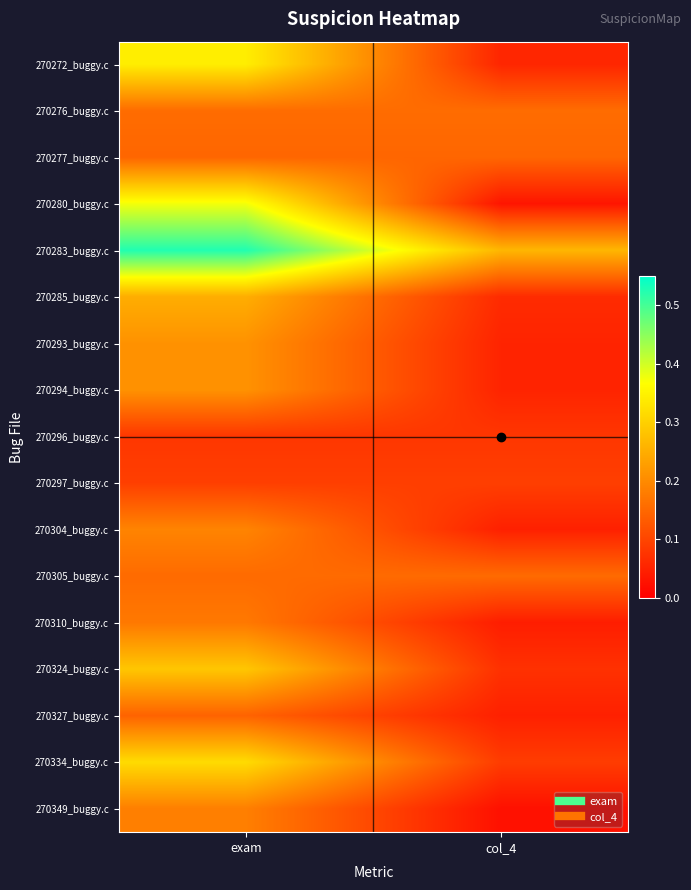

Reading left to right, extract all data points from this chart.

270272_buggy.c: exam=0.3	col_4=0.1
270276_buggy.c: exam=0.2	col_4=0.2
270277_buggy.c: exam=0.1	col_4=0.1
270280_buggy.c: exam=0.4	col_4=0.0
270283_buggy.c: exam=0.5	col_4=0.3
270285_buggy.c: exam=0.2	col_4=0.1
270293_buggy.c: exam=0.2	col_4=0.1
270294_buggy.c: exam=0.2	col_4=0.1
270296_buggy.c: exam=0.1	col_4=0.1
270297_buggy.c: exam=0.1	col_4=0.1
270304_buggy.c: exam=0.2	col_4=0.0
270305_buggy.c: exam=0.2	col_4=0.2
270310_buggy.c: exam=0.2	col_4=0.0
270324_buggy.c: exam=0.3	col_4=0.1
270327_buggy.c: exam=0.1	col_4=0.0
270334_buggy.c: exam=0.3	col_4=0.1
270349_buggy.c: exam=0.2	col_4=0.0